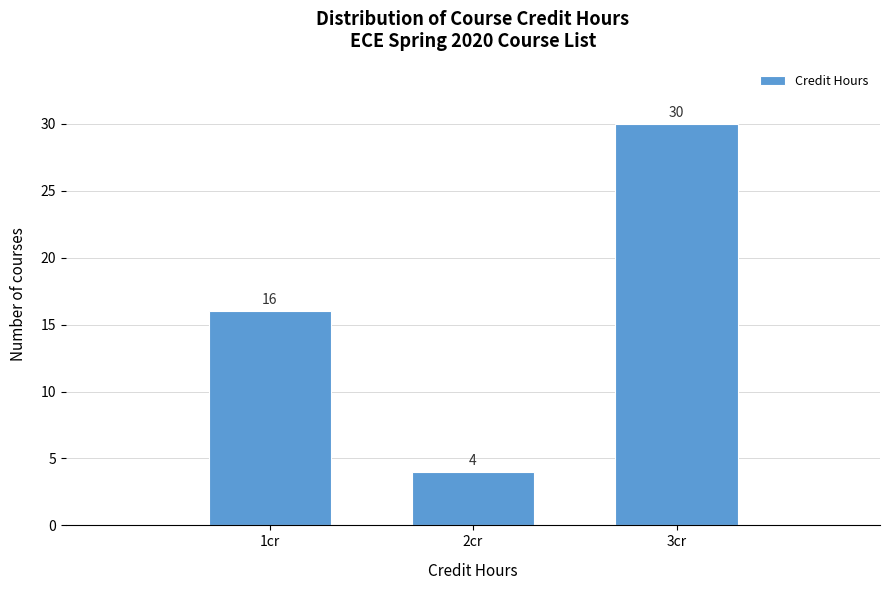

Reading left to right, transcribe all the data shown in this chart.

1cr=16	2cr=4	3cr=30